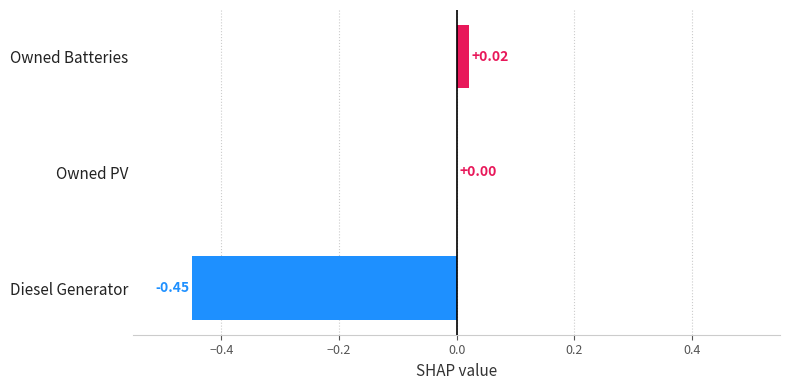

Where is the data nearest to the value 0?

Owned PV